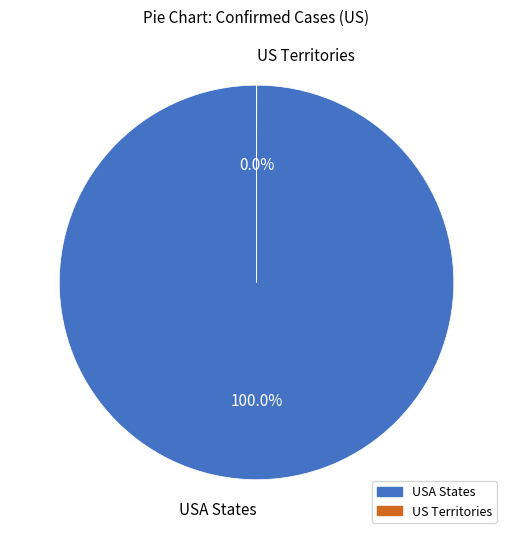

Is there any slice that represents more than half of the pie?

Yes